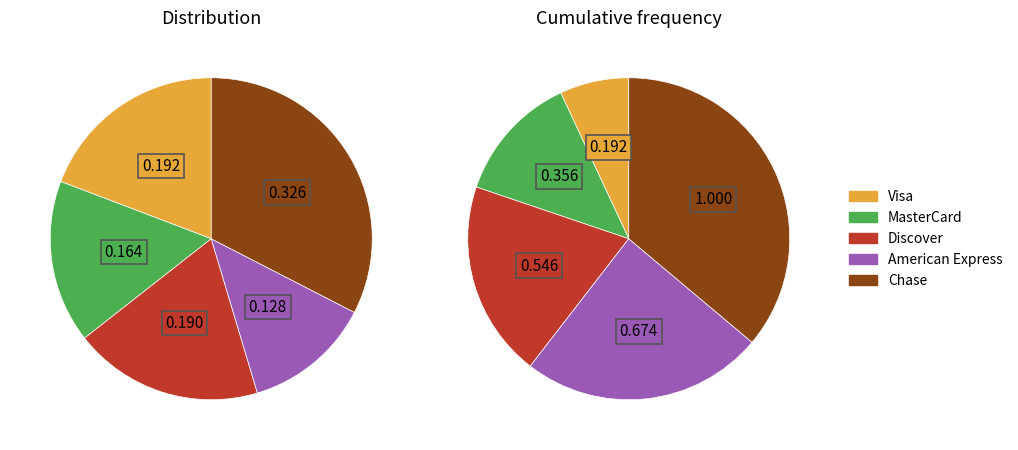

To the nearest percent, what is the difference between the American Express and Discover slice percentages?

6%